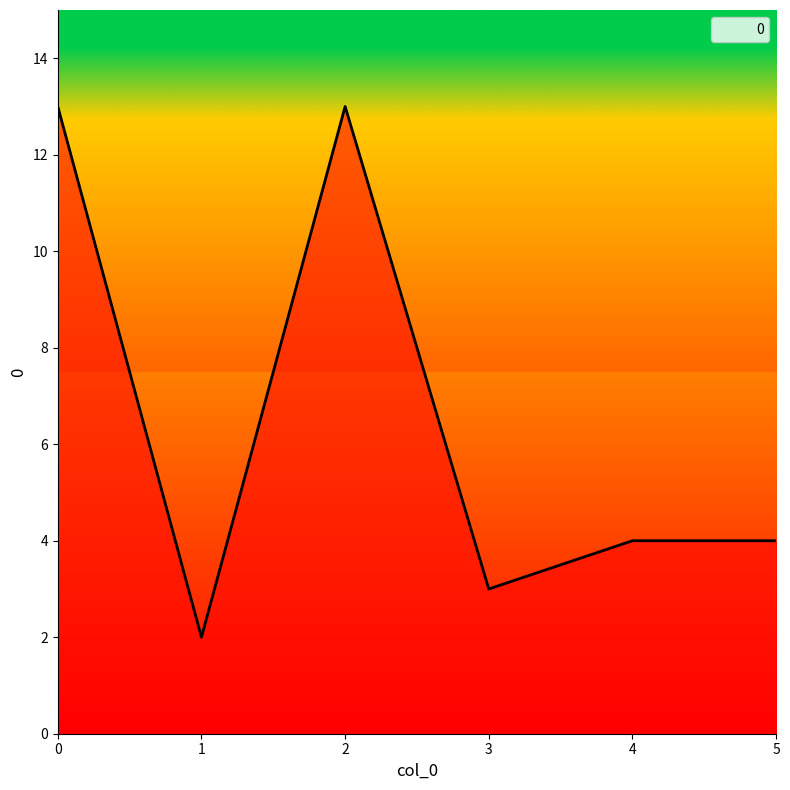

How many series are shown in this chart?

1